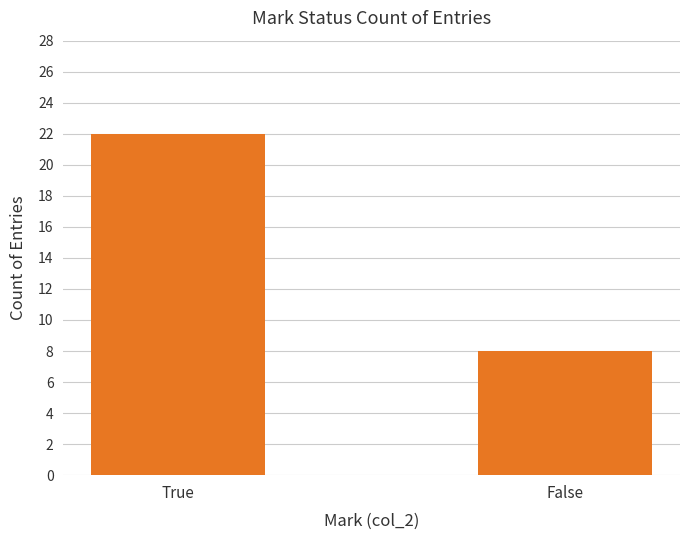

How many series are shown in this chart?

1